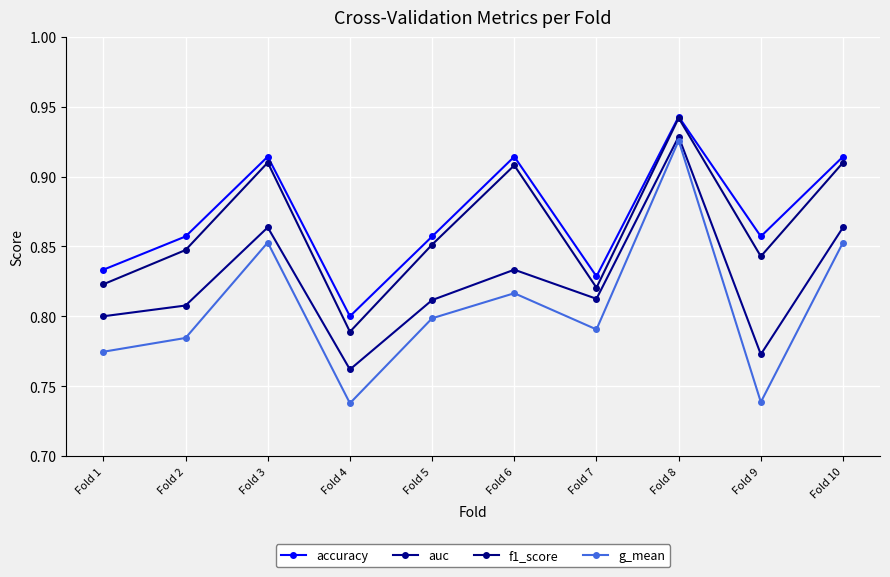

What is the difference between the accuracy values at Fold 5 and Fold 4?

0.1